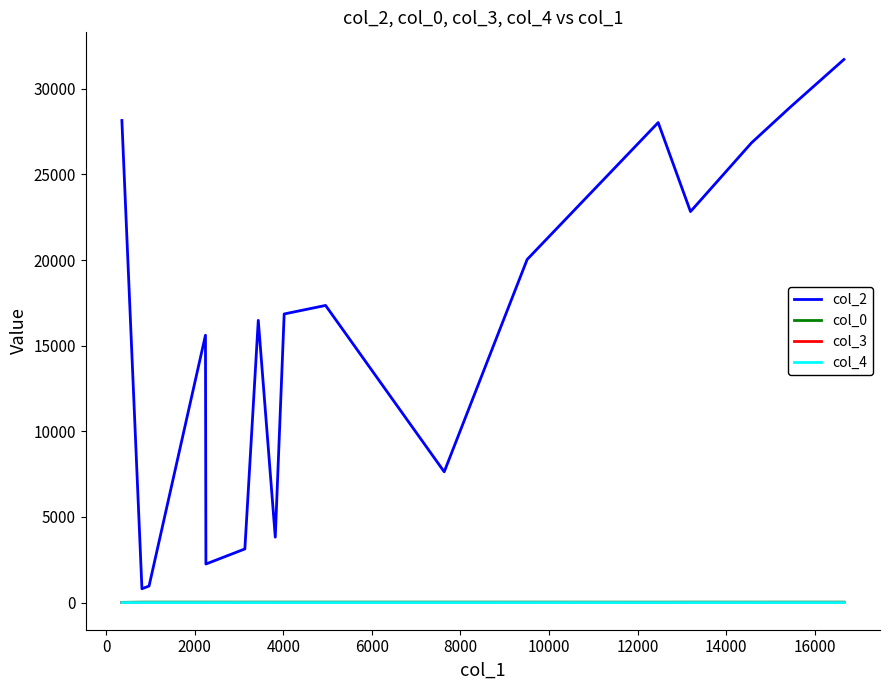

Which series has the widest spread of values?

col_2